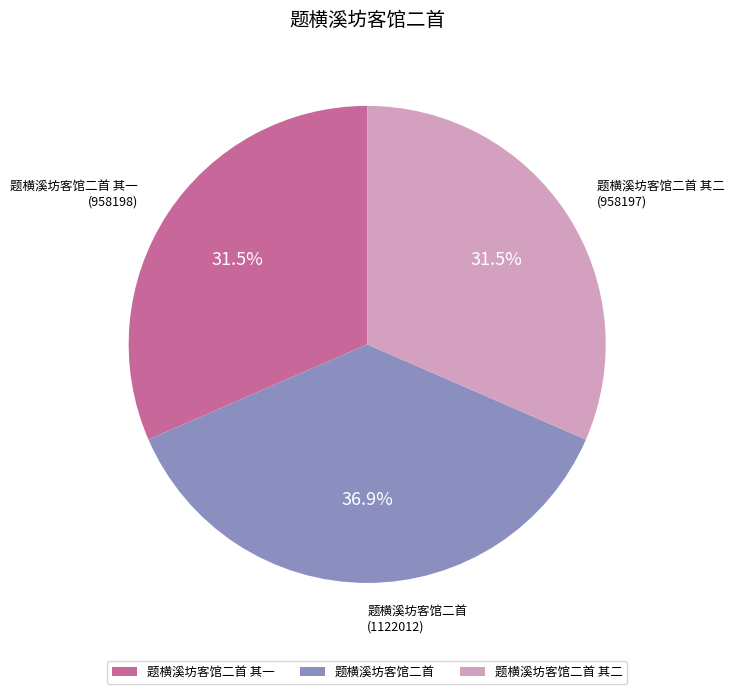

What portion of the pie excludes 题横溪坊客馆二首 其一?

68.5%